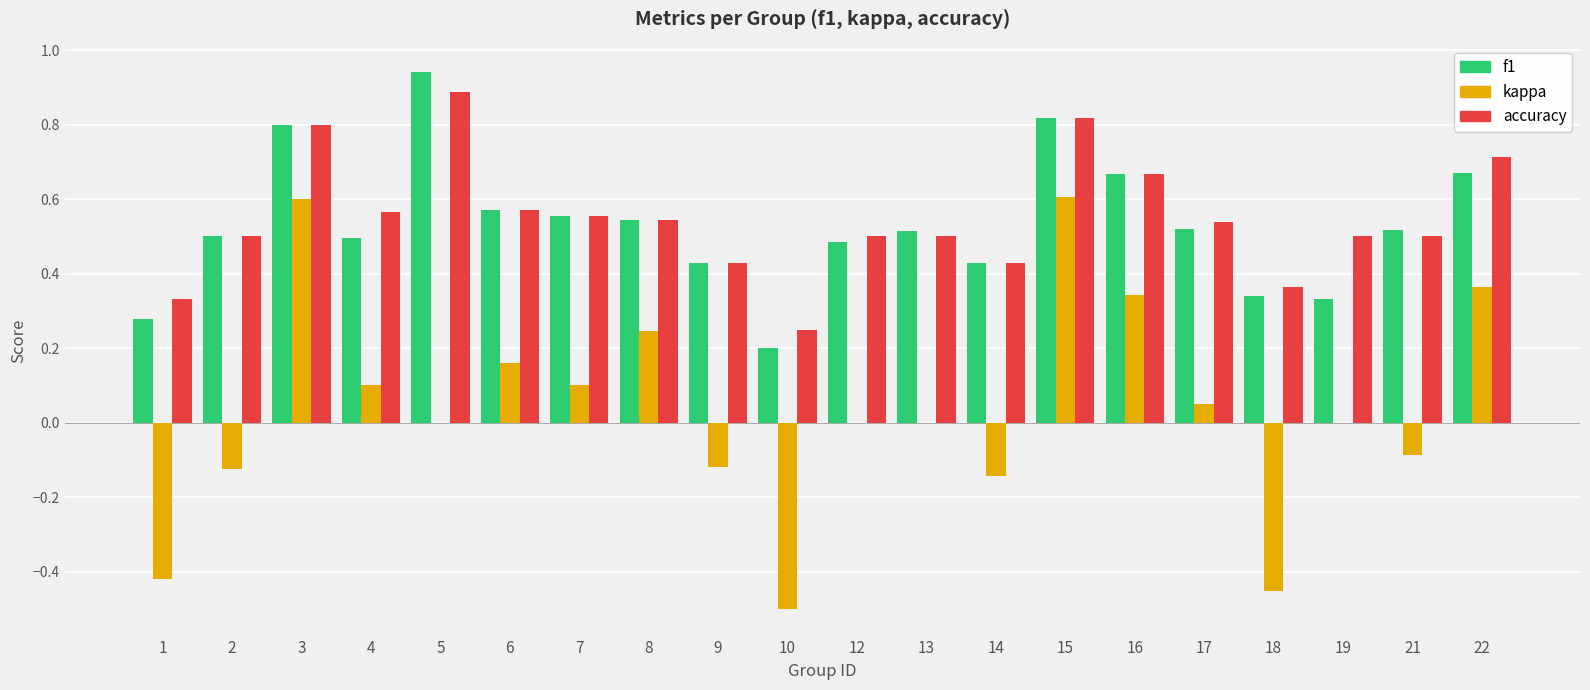

The accuracy series shows 0.5 at 8. True or false?

True